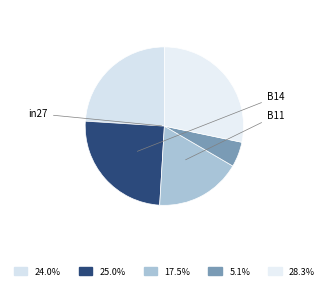

How many segments does this pie chart have?

5